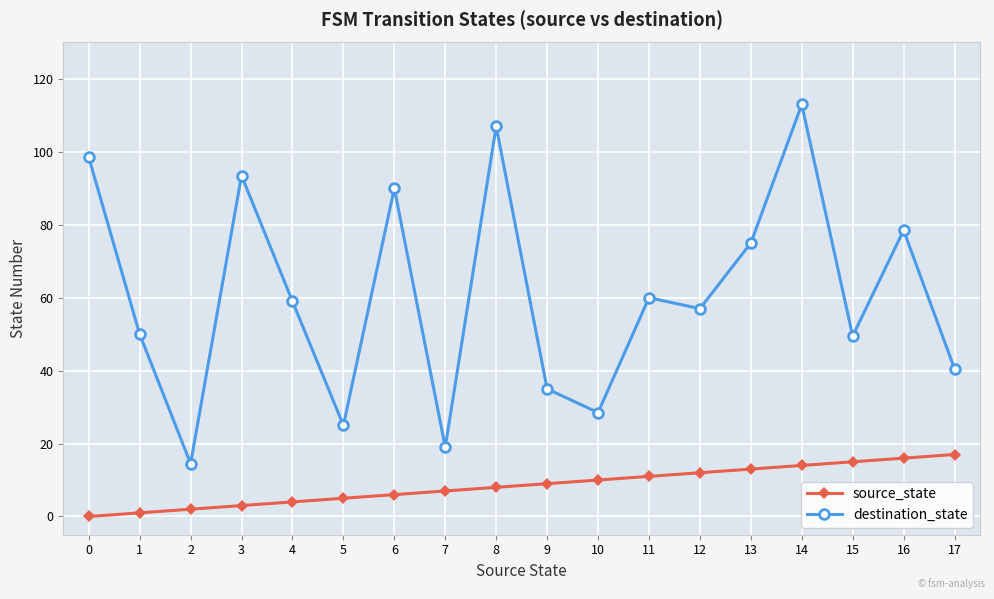

Which series has the largest range (max minus min)?

destination_state